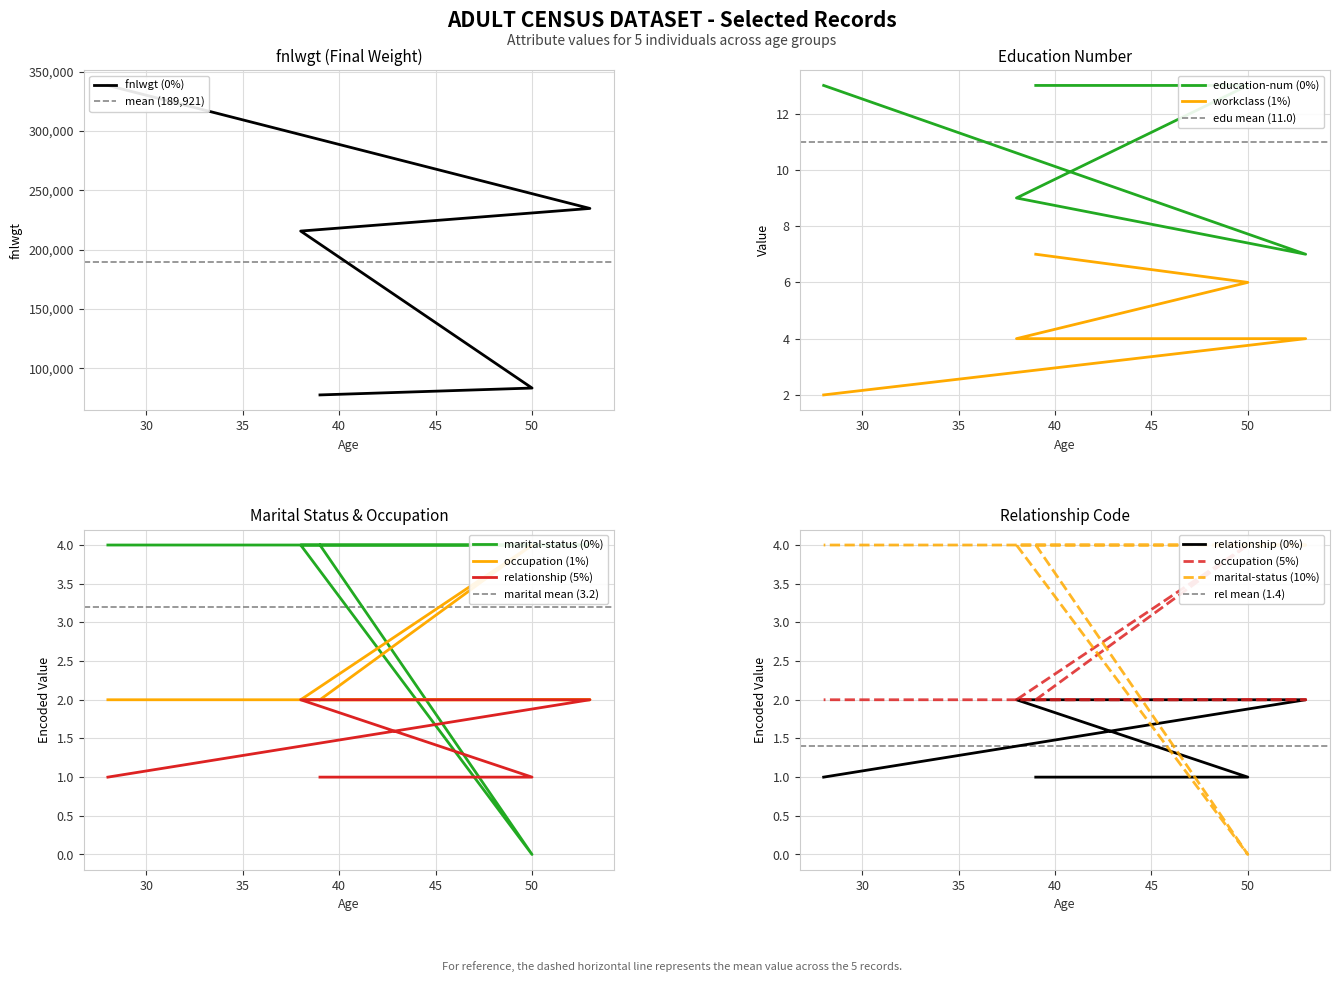

Reading left to right, list all the values displayed in this chart.

fnlwgt: 77516	83311	215646	234721	338409
workclass: 7	6	4	4	2
education-num: 13	13	9	7	13
marital-status: 4	0	4	4	4
occupation: 2	4	2	2	2
relationship: 1	1	2	2	1